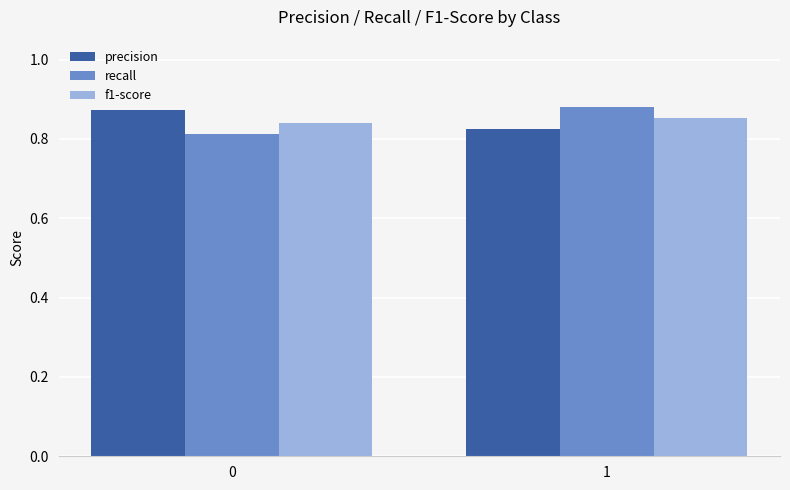

Which category has the highest value across all series?

1